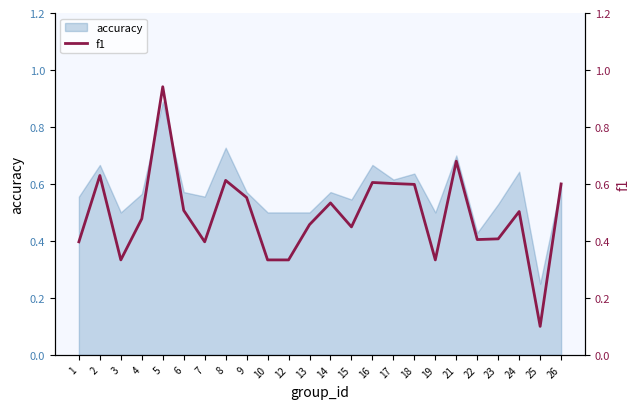

Where is accuracy nearest to the value 0?

25